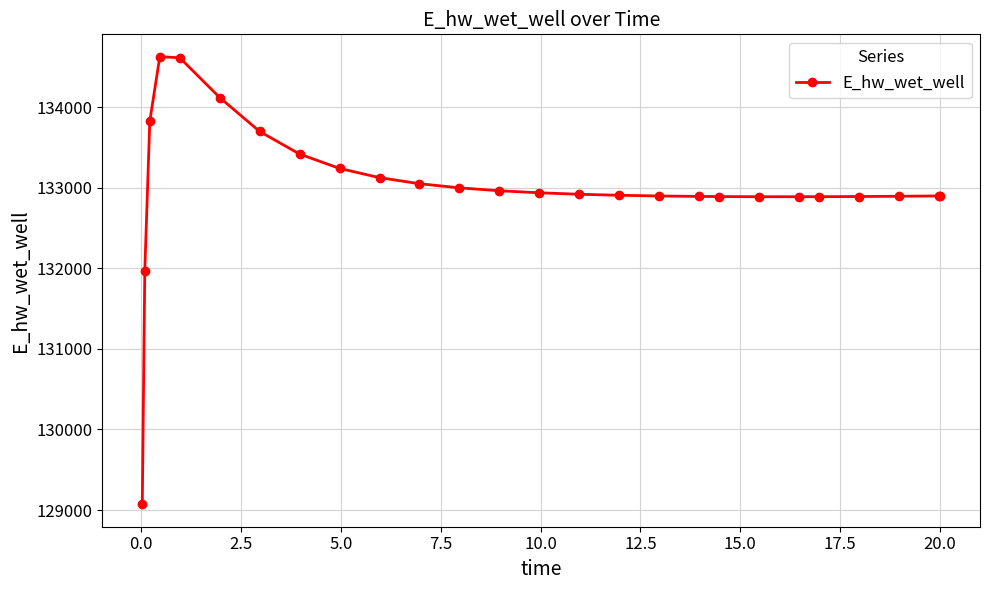

What is the average value?

133017.0